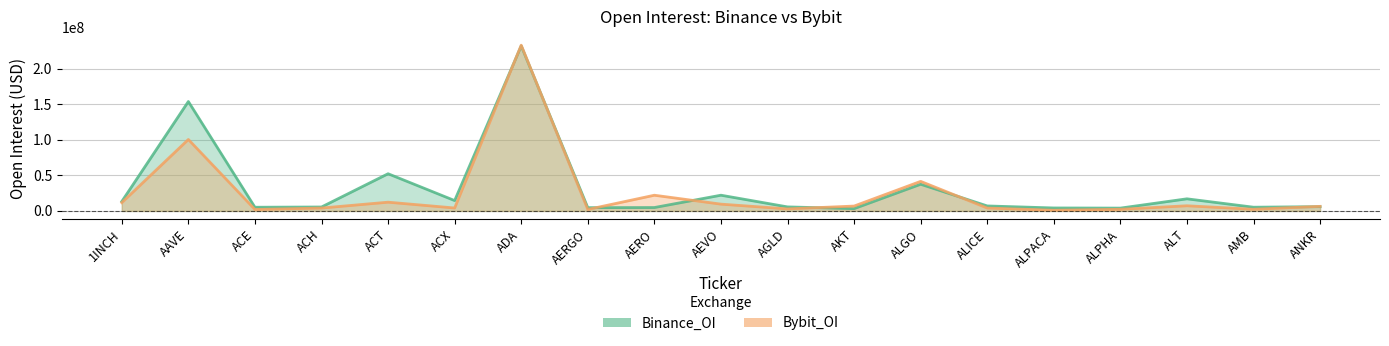

Reading left to right, what are all the values shown in this chart?

Binance_OI: 13248593	154003532	5146106	5496456	52317287	14545013	232349366	4573866	4747157	22101376	5636075	3196205	37523024	6980693	4138615	3932825	17014695	5194029	5975512
Bybit_OI: 11605620	100567366	2021232	4026414	12278606	4099656	233321399	2042246	22066958	9527686	2827003	6809239	41580289	4057043	965855	2261631	7226367	2305664	6376314